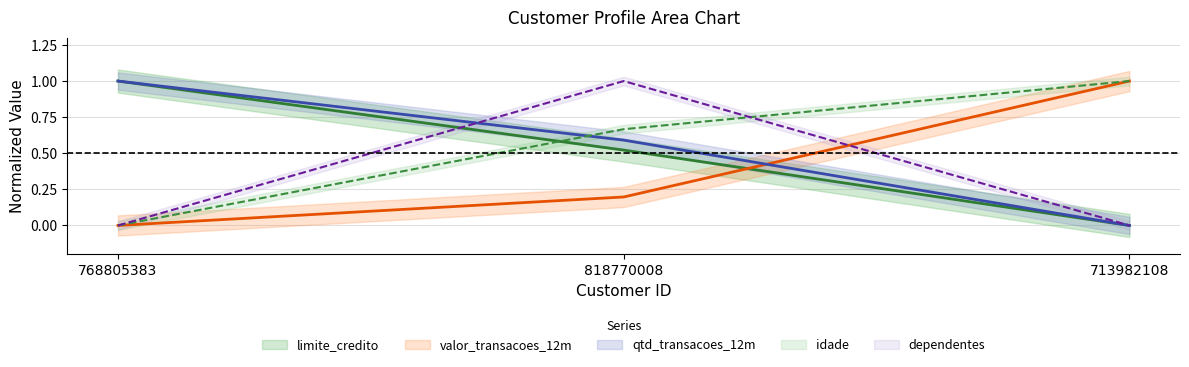

Reading right to left, list all the values displayed in this chart.

idade: 713982108=1.0	818770008=0.7	768805383=0.0
limite_credito: 713982108=0.0	818770008=0.5	768805383=1.0
valor_transacoes_12m: 713982108=1.0	818770008=0.2	768805383=0.0
qtd_transacoes_12m: 713982108=0.0	818770008=0.6	768805383=1.0
dependentes: 713982108=0.0	818770008=1.0	768805383=0.0